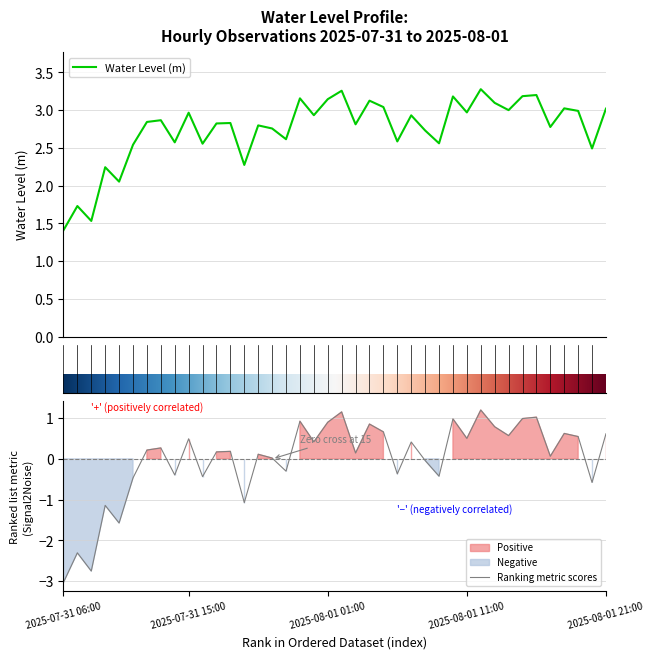

What is the label of the 9th point from the right?

2025-08-01 13:00